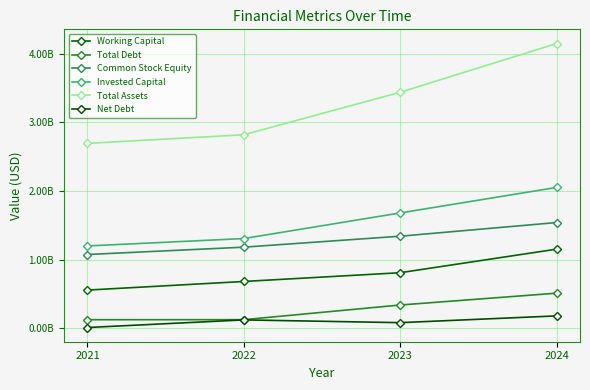

Which has a higher value, 2022 or 2024?

2024